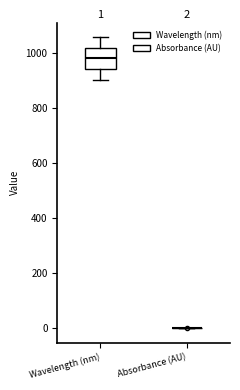

Which box is the tallest, from its lower edge to its upper edge?

Wavelength (nm)